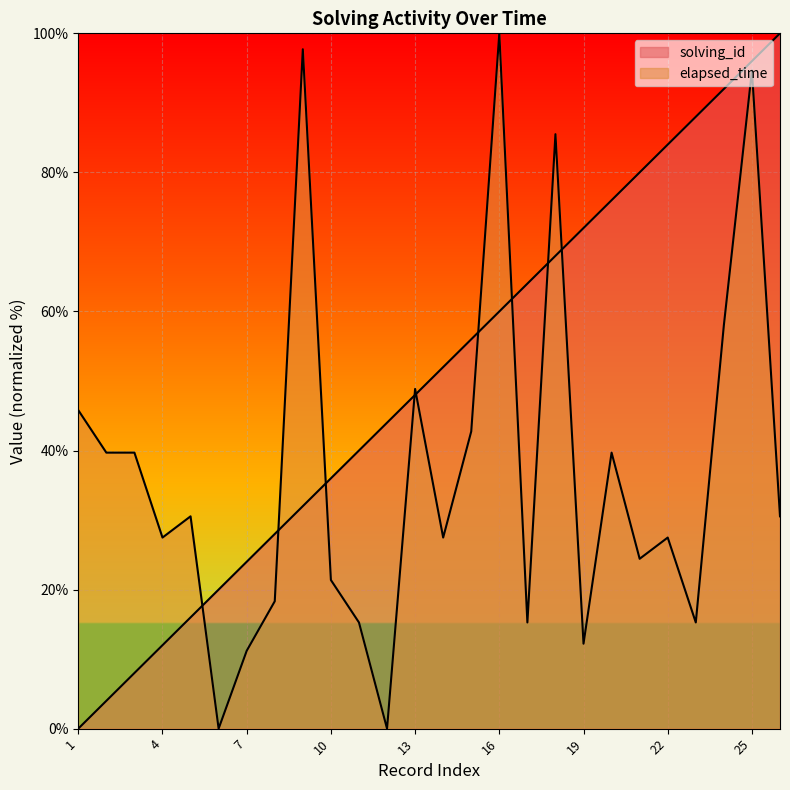

After their last crossing, which series has the higher values: solving_id or elapsed_time?

solving_id